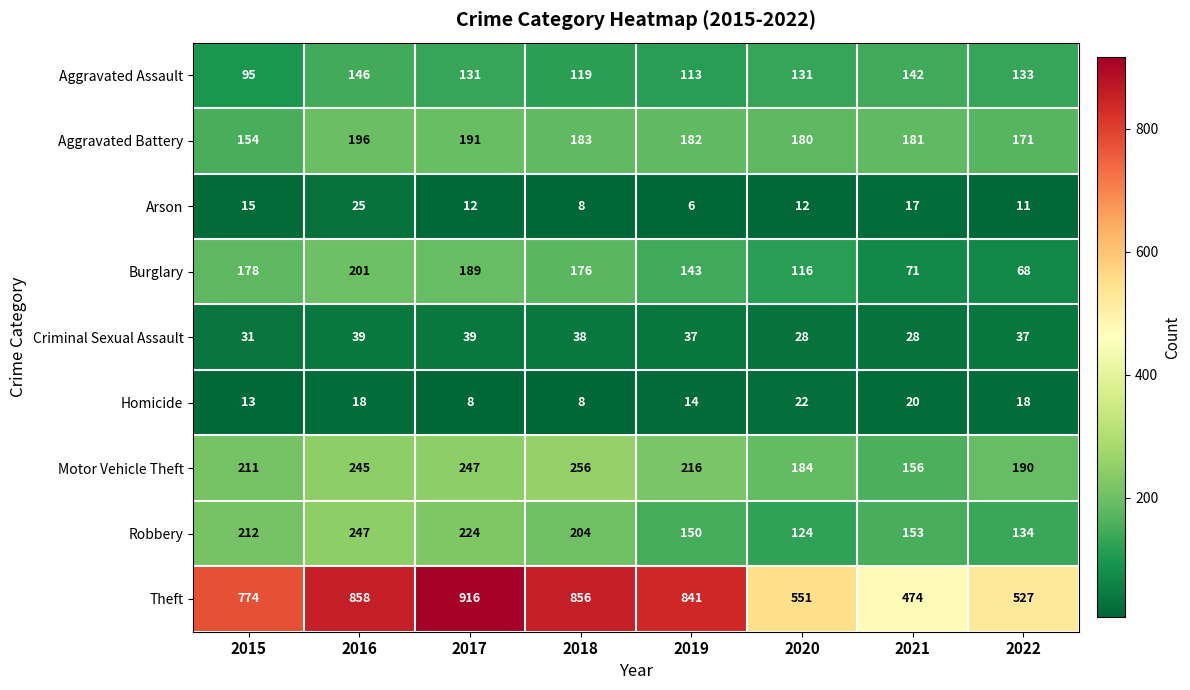

Rank the categories by Motor Vehicle Theft value from highest to lowest.

2018, 2017, 2016, 2019, 2015, 2022, 2020, 2021